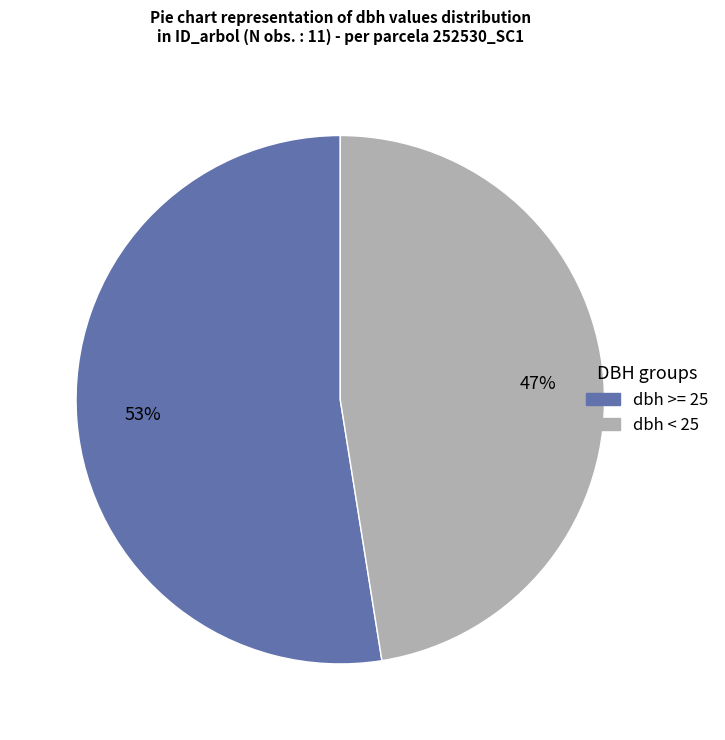

How many slices are in this pie chart?

2